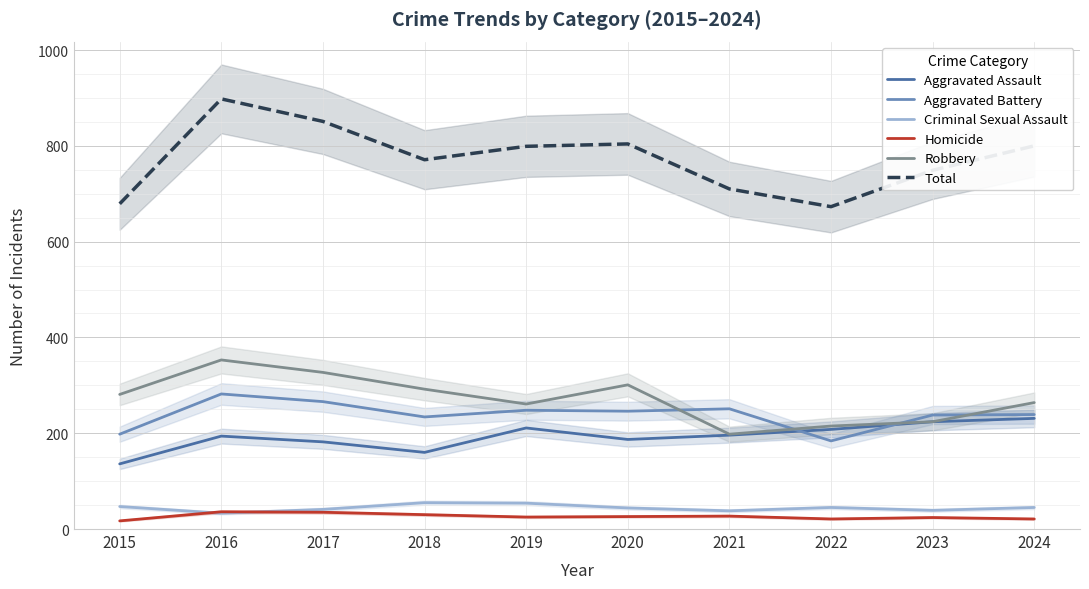

At which label does Aggravated Assault reach its minimum?

2015